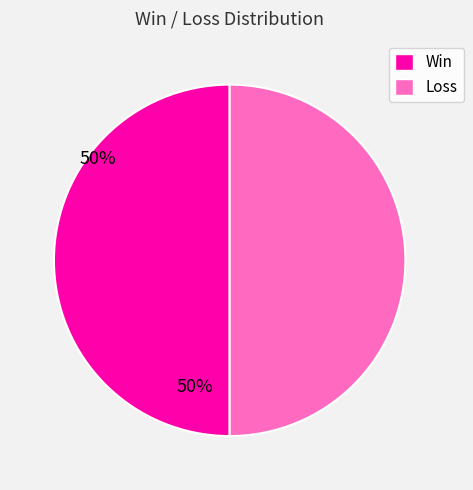

How many segments does this pie chart have?

2